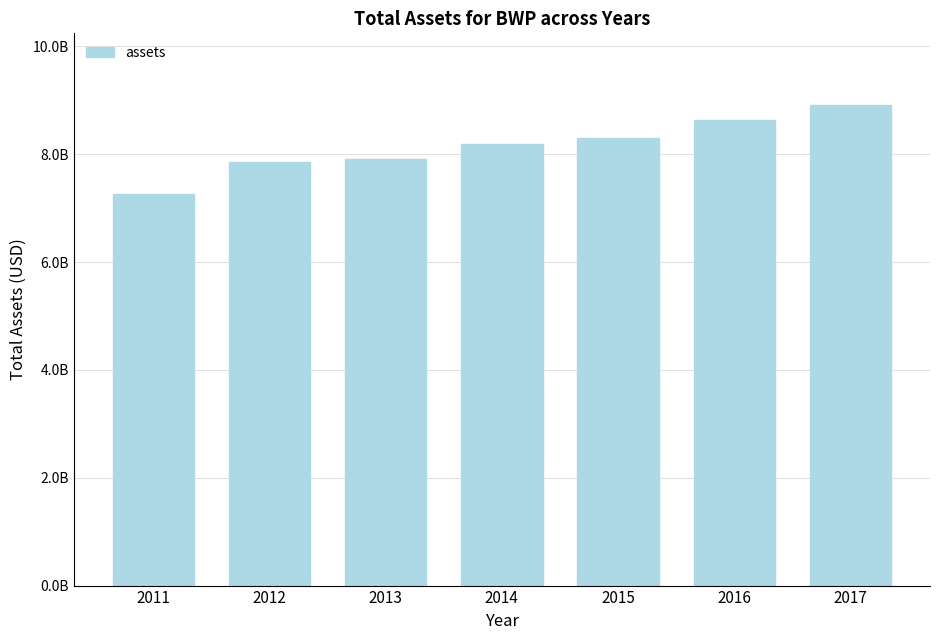

Does the chart contain any negative values?

No